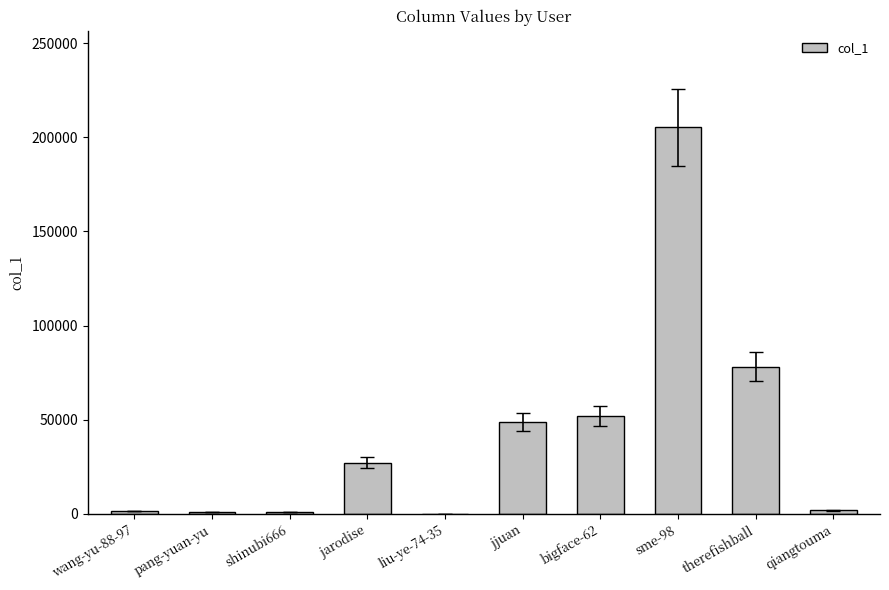

What is the approximate value at bigface-62, to the nearest 10?

52000